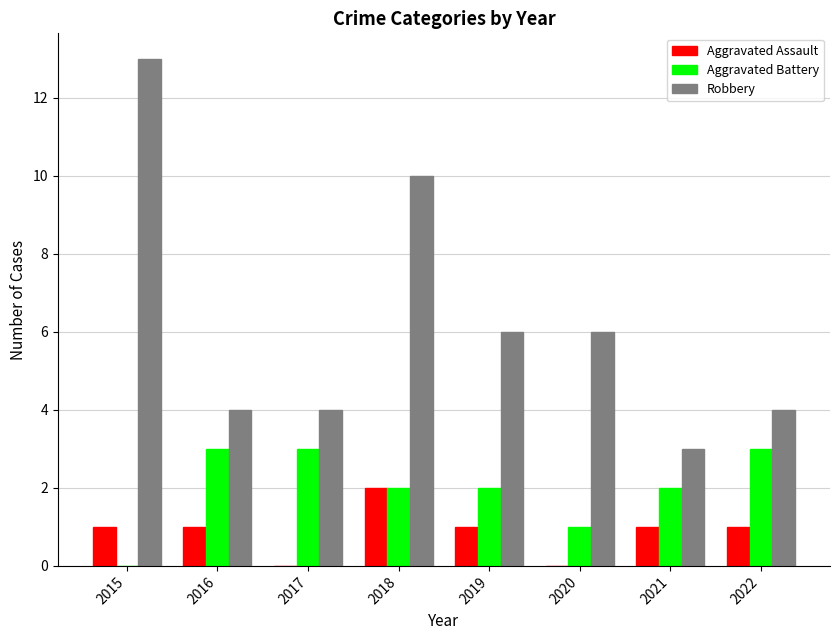

What is the sum of the Aggravated Battery values at 2018 and 2021?

4